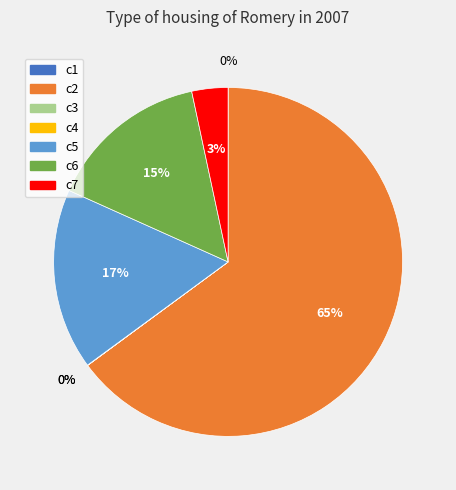

Does c6 account for over 50% of the chart?

No